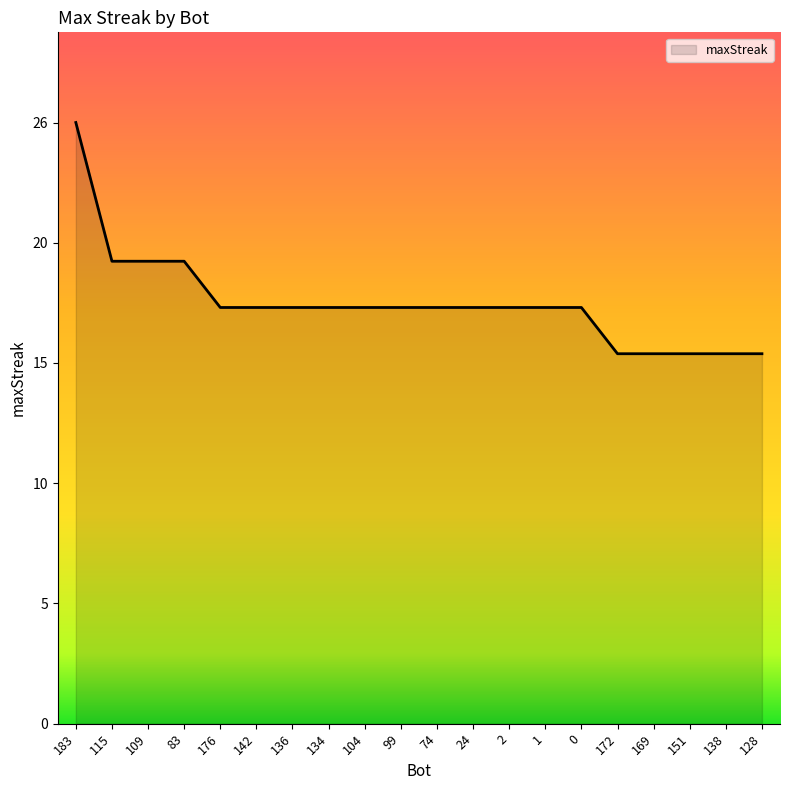

Does the chart have visible grid lines?

No